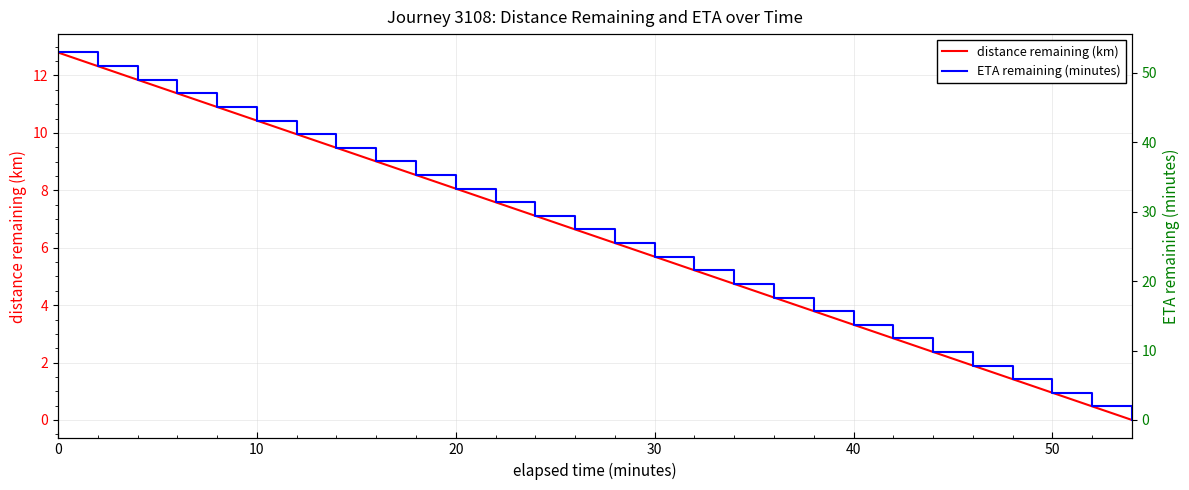

What is the greatest value displayed?

52.9